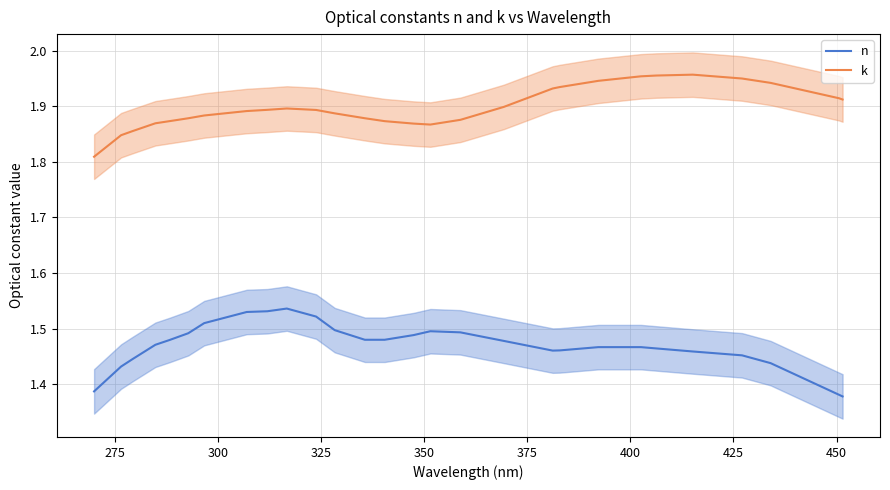

True or false: k and n intersect in this chart.

False